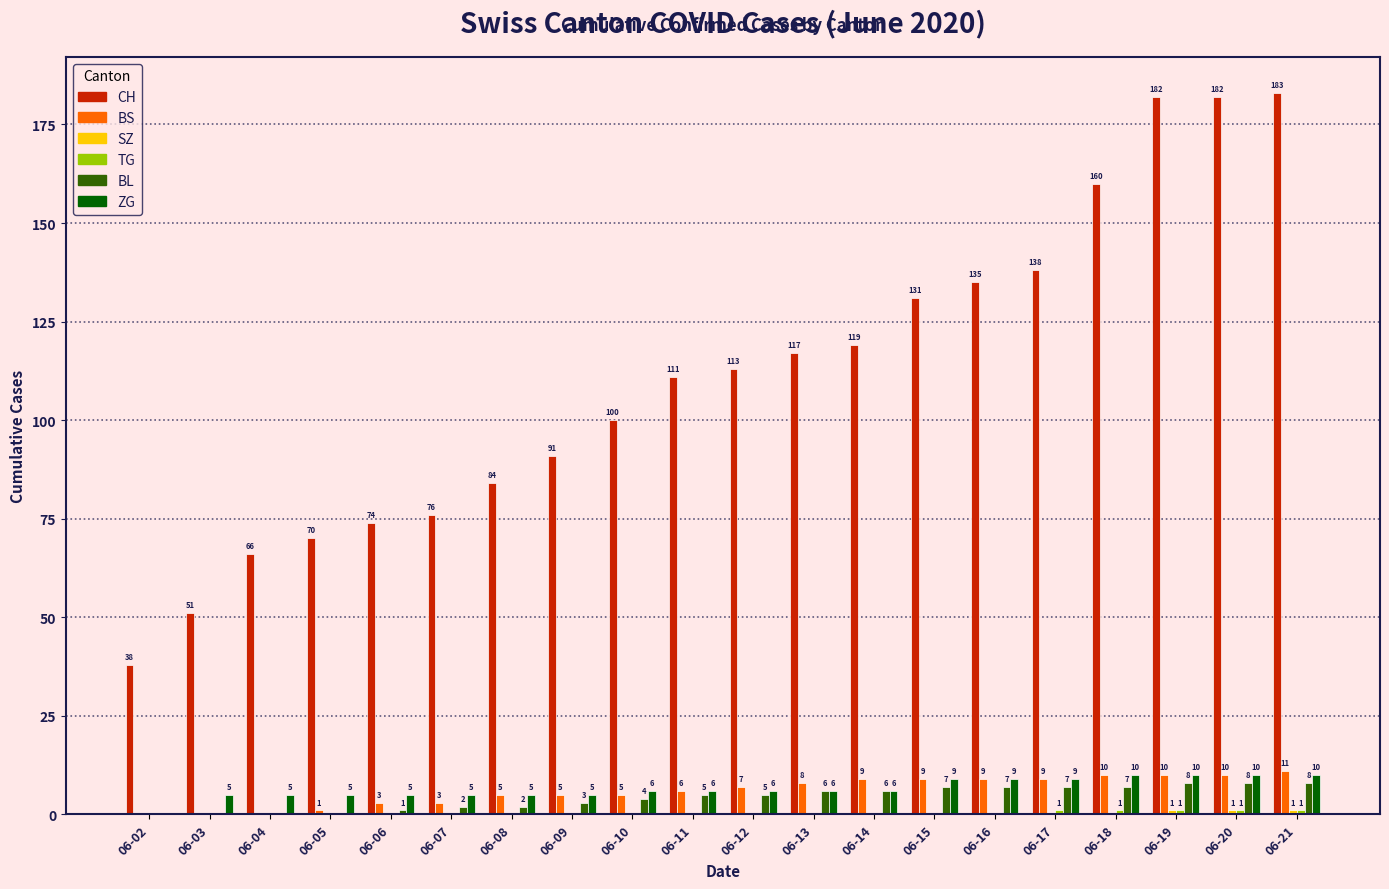

At which label is CH closest to 110?

06-11